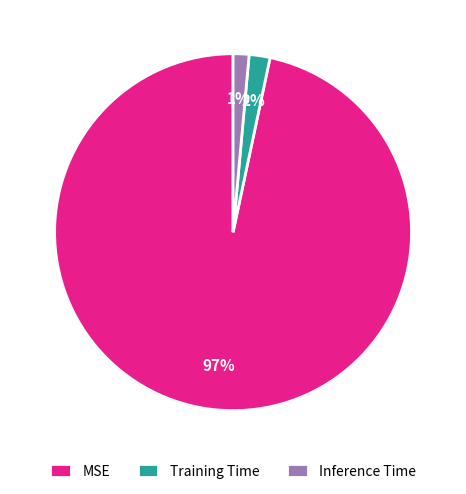

Does any single category account for the majority?

Yes